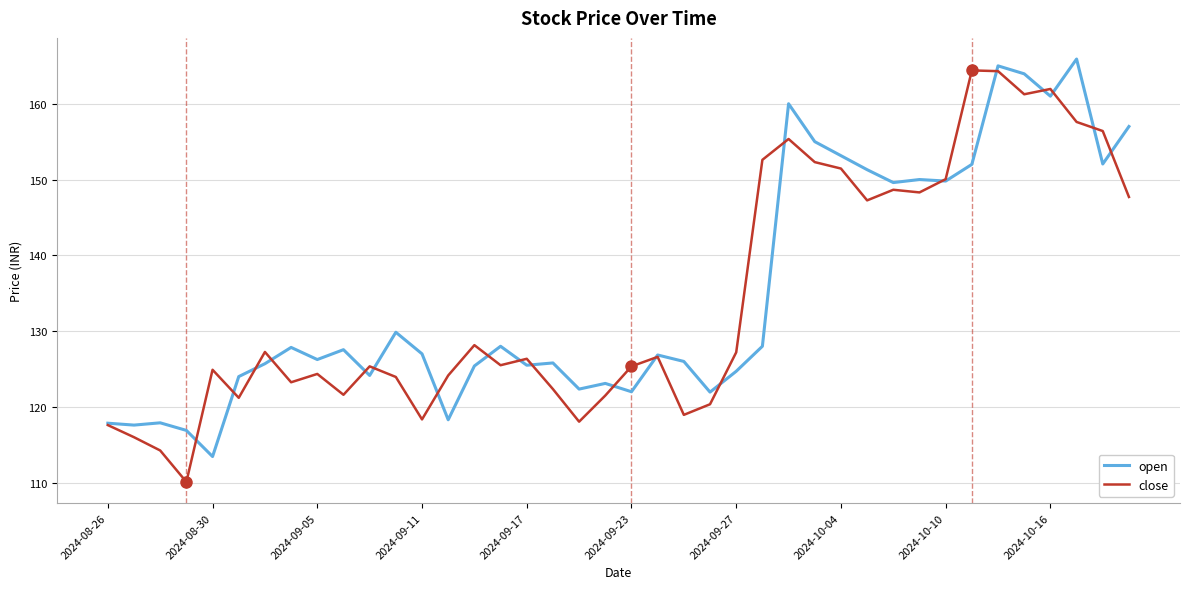

After their last crossing, which series has the higher values: open or close?

open